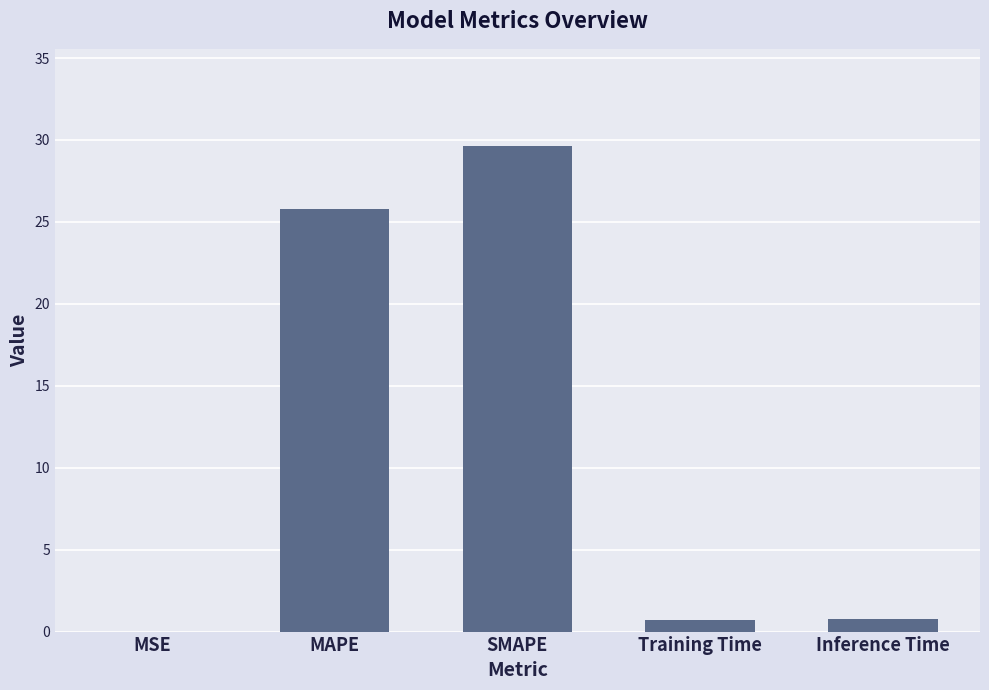

What is the sum of the values at Training Time and MAPE?

26.5